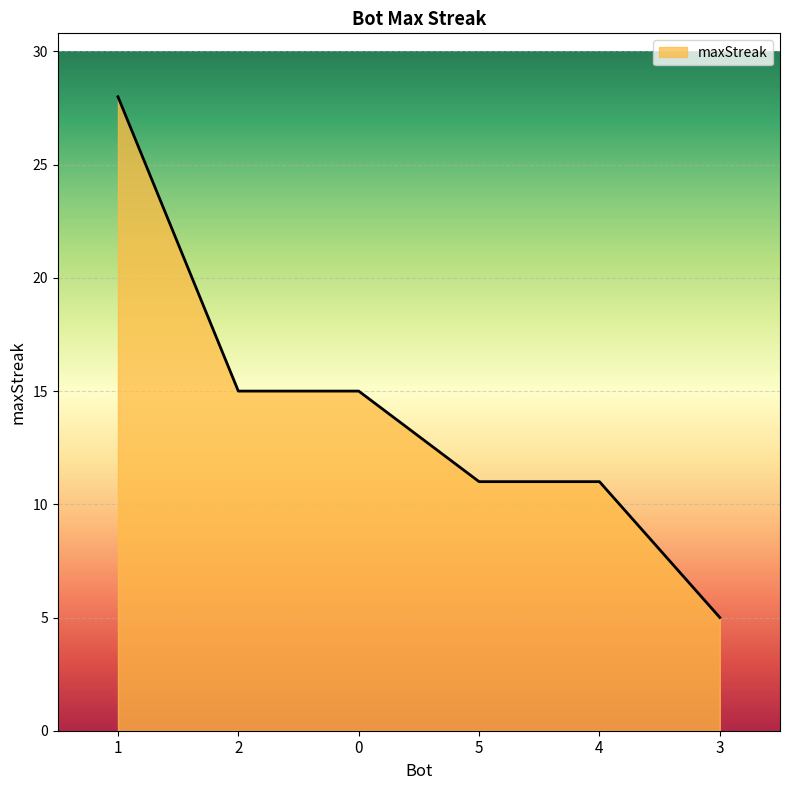

What position from the left is 4?

5